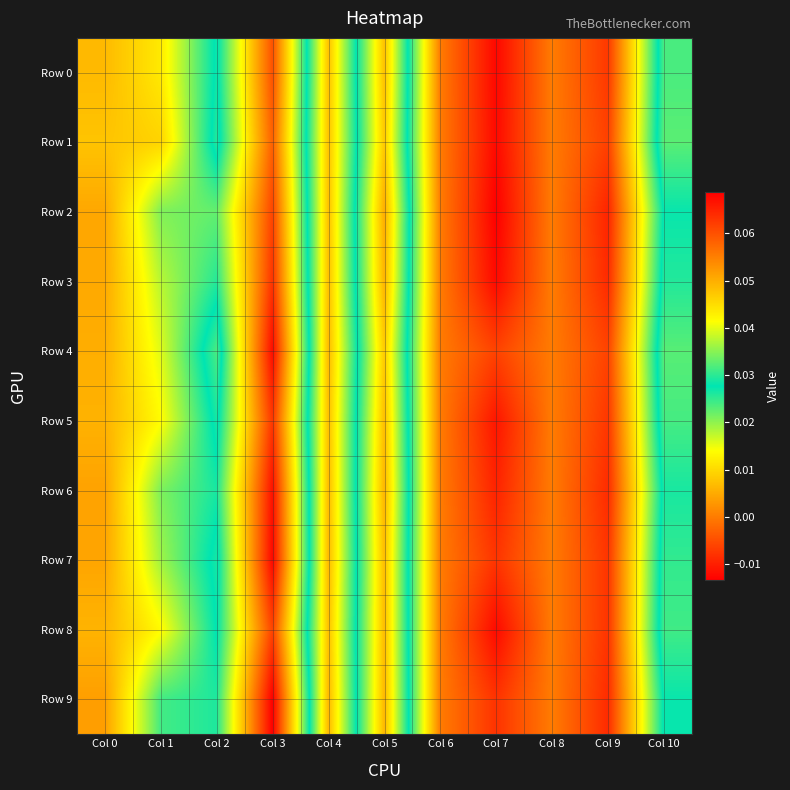

Reading left to right, transcribe all the data shown in this chart.

Row 0: Col 0=0.0	Col 1=0.0	Col 2=0.0	Col 3=0.1	Col 4=0.0	Col 5=0.0	Col 6=0.0	Col 7=-0.0	Col 8=0.0	Col 9=-0.0	Col 10=0.0
Row 1: Col 0=0.0	Col 1=0.0	Col 2=0.0	Col 3=0.1	Col 4=0.0	Col 5=0.0	Col 6=0.0	Col 7=-0.0	Col 8=0.0	Col 9=-0.0	Col 10=0.0
Row 2: Col 0=0.1	Col 1=0.0	Col 2=0.0	Col 3=0.1	Col 4=0.0	Col 5=0.1	Col 6=0.0	Col 7=-0.0	Col 8=0.0	Col 9=-0.0	Col 10=0.0
Row 3: Col 0=0.1	Col 1=0.0	Col 2=0.0	Col 3=0.1	Col 4=0.0	Col 5=0.0	Col 6=0.0	Col 7=-0.0	Col 8=0.0	Col 9=-0.0	Col 10=0.0
Row 4: Col 0=0.1	Col 1=0.0	Col 2=0.0	Col 3=0.1	Col 4=0.0	Col 5=0.0	Col 6=0.0	Col 7=-0.0	Col 8=0.0	Col 9=-0.0	Col 10=0.0
Row 5: Col 0=0.0	Col 1=0.0	Col 2=0.0	Col 3=0.1	Col 4=0.0	Col 5=0.0	Col 6=0.0	Col 7=-0.0	Col 8=0.0	Col 9=-0.0	Col 10=0.0
Row 6: Col 0=0.1	Col 1=0.0	Col 2=0.0	Col 3=0.1	Col 4=0.0	Col 5=0.0	Col 6=0.0	Col 7=-0.0	Col 8=0.0	Col 9=-0.0	Col 10=0.0
Row 7: Col 0=0.1	Col 1=0.0	Col 2=0.0	Col 3=0.1	Col 4=0.0	Col 5=0.0	Col 6=0.0	Col 7=-0.0	Col 8=0.0	Col 9=-0.0	Col 10=0.0
Row 8: Col 0=0.0	Col 1=0.0	Col 2=0.0	Col 3=0.1	Col 4=0.0	Col 5=0.0	Col 6=0.0	Col 7=-0.0	Col 8=0.0	Col 9=-0.0	Col 10=0.0
Row 9: Col 0=0.1	Col 1=0.0	Col 2=0.0	Col 3=0.1	Col 4=0.0	Col 5=0.0	Col 6=0.0	Col 7=-0.0	Col 8=0.0	Col 9=-0.0	Col 10=0.0